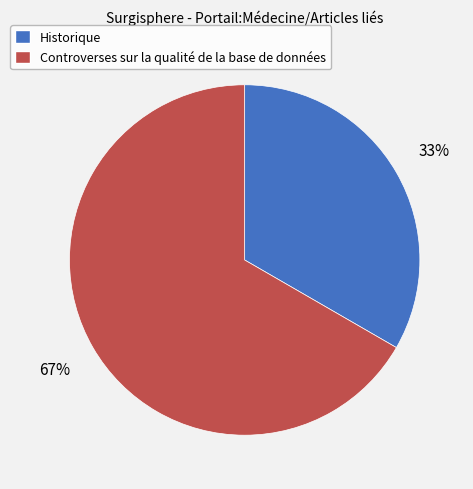

Is the sum of Controverses sur la qualité de la base de données and Historique greater than half?

Yes